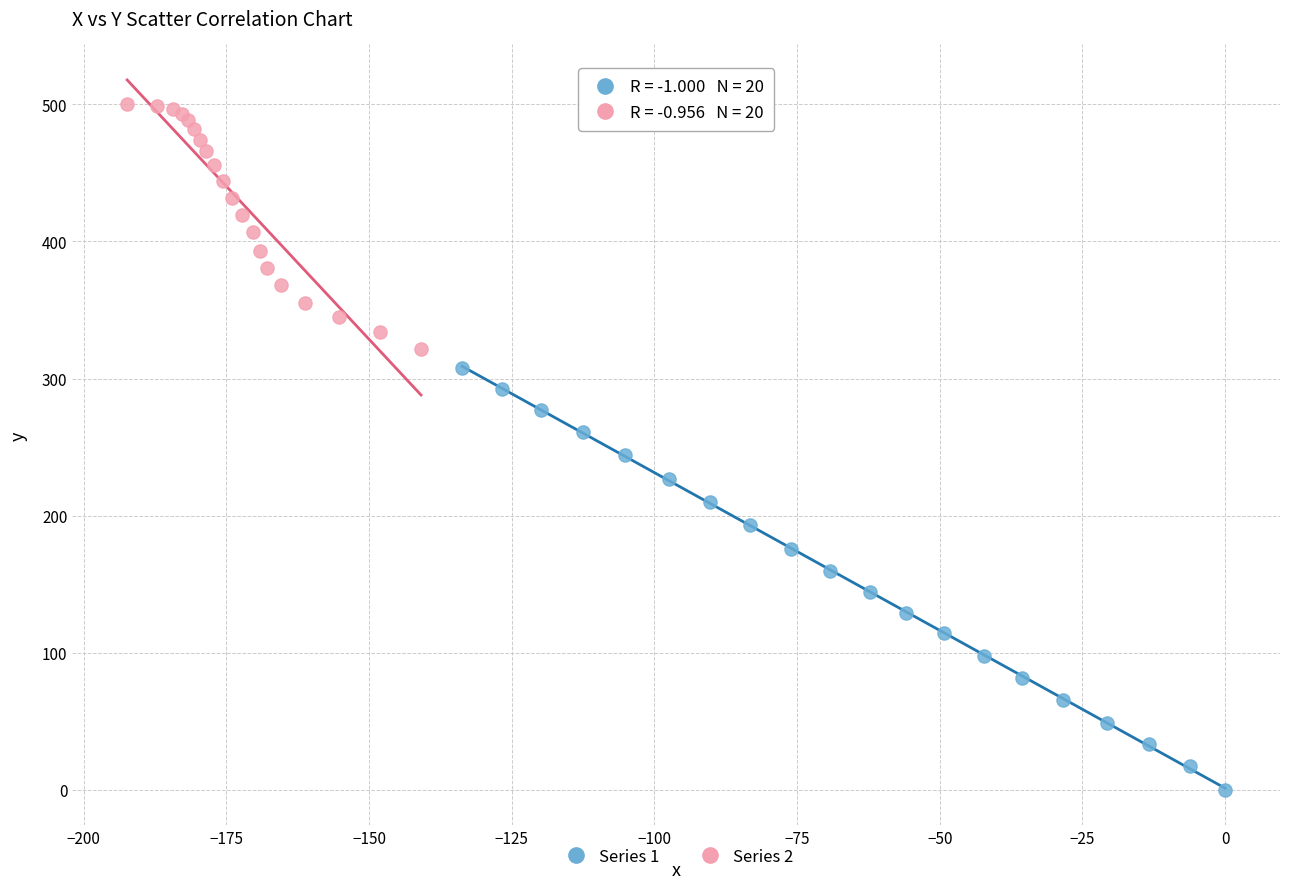

Which series reaches the minimum Y coordinate?

Series 1